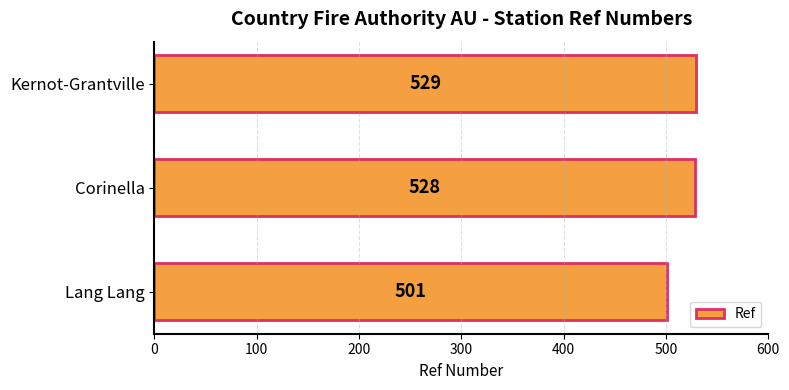

Which category has the highest value across all series?

Kernot-Grantville